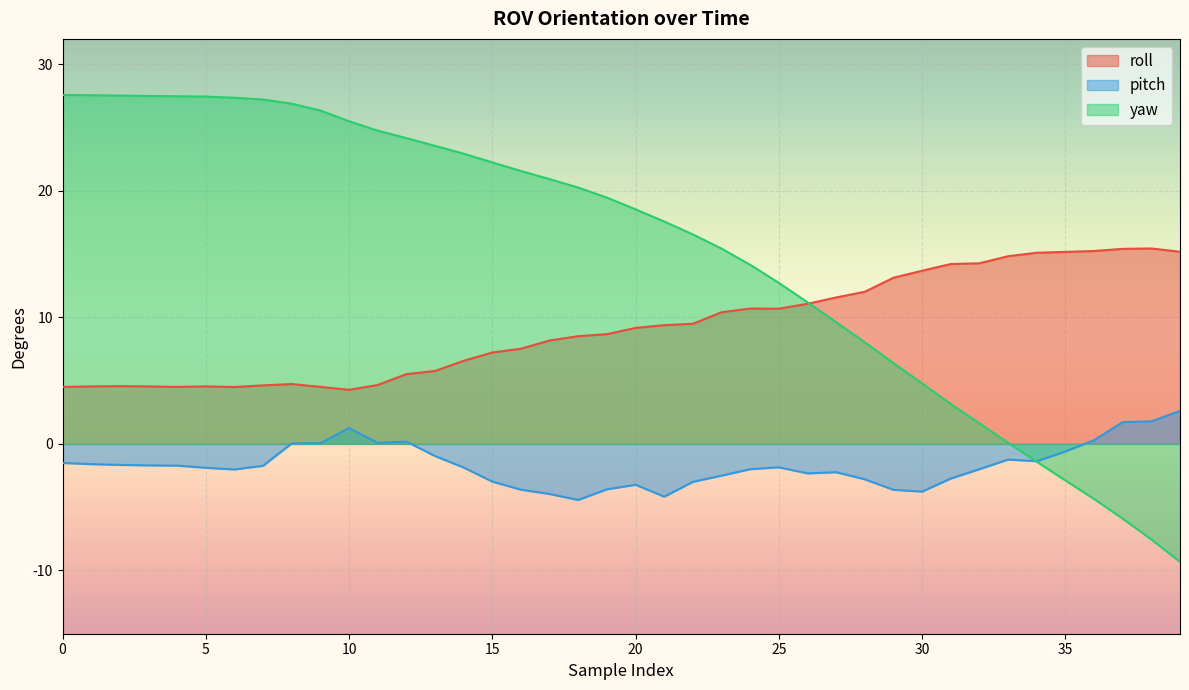

How many categories are shown in the chart?

40